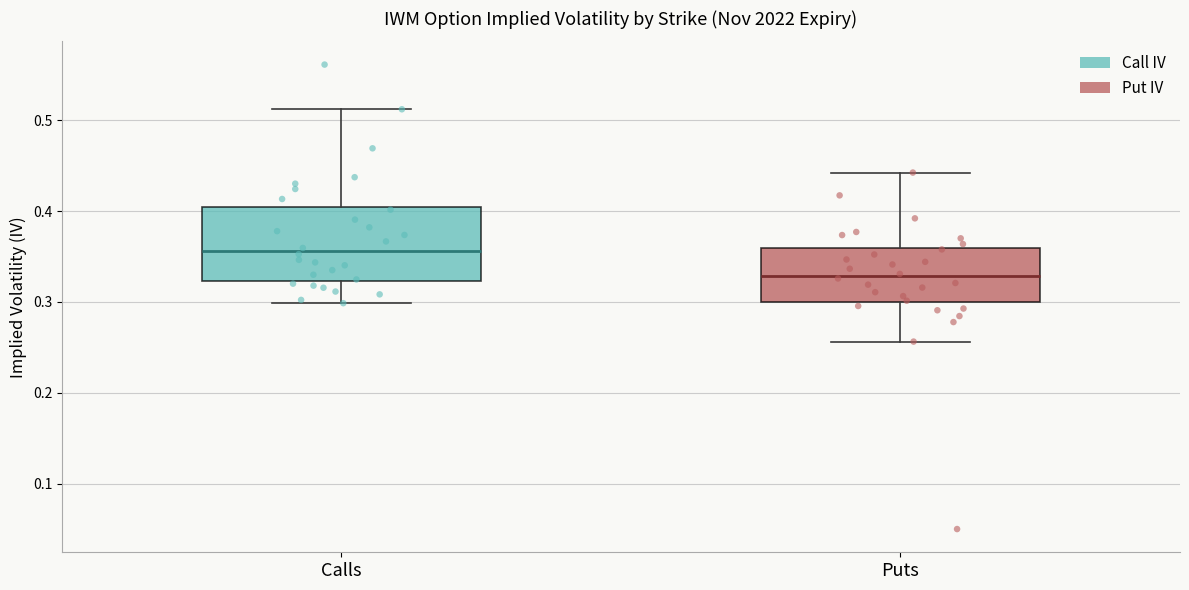

Reading left to right, transcribe this box plot: for each box, give where its median line is, the range the box spans, and where its two whiskers end, as read against the y-axis. The values are not printed on the chart, so give them approximately, as read against the axis.

Calls: median 0.36, box 0.32 to 0.40, whiskers 0.30 to 0.51
Puts: median 0.33, box 0.30 to 0.36, whiskers 0.26 to 0.44